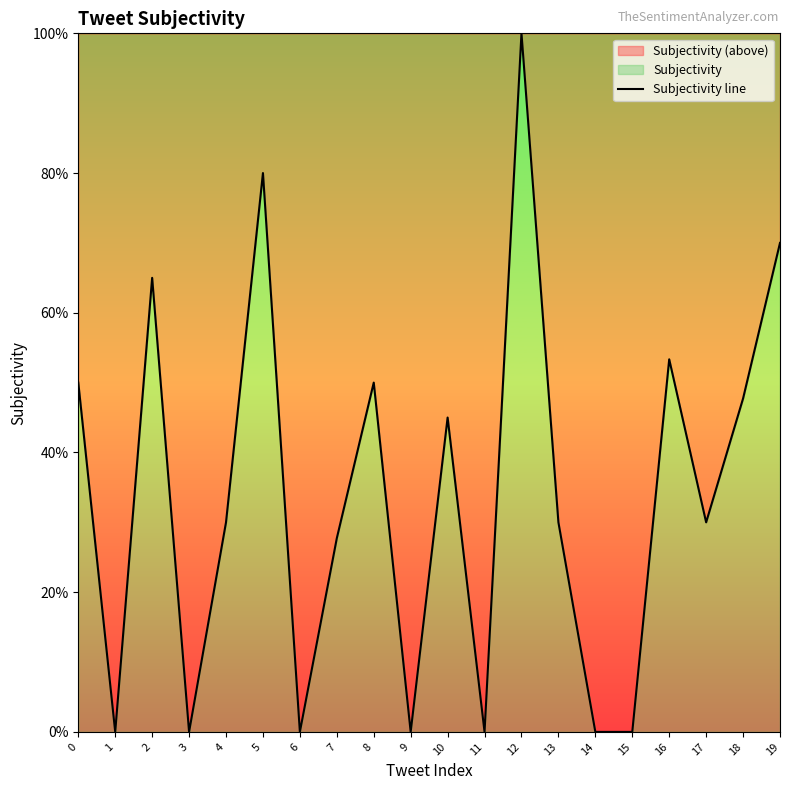

Which label corresponds to the largest value in the chart?

12